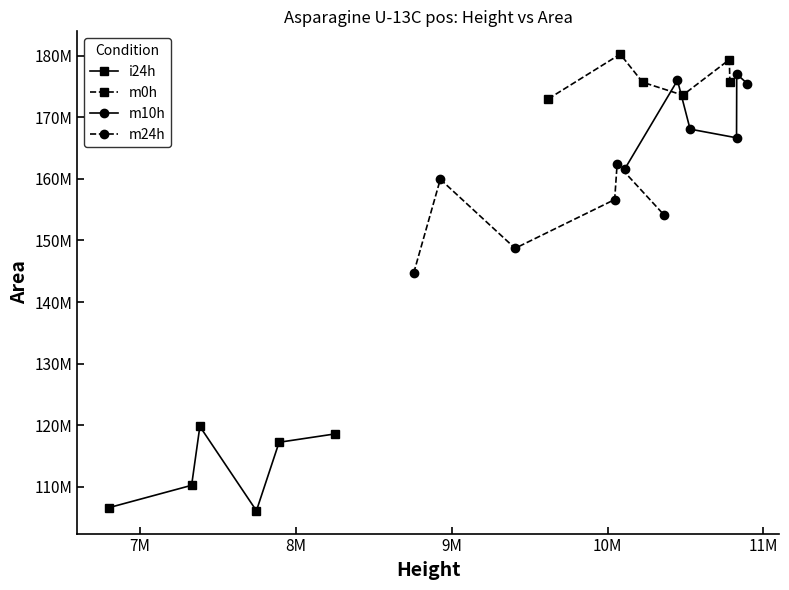

What is the difference between the m10h values at 11M and 9M?

8787308